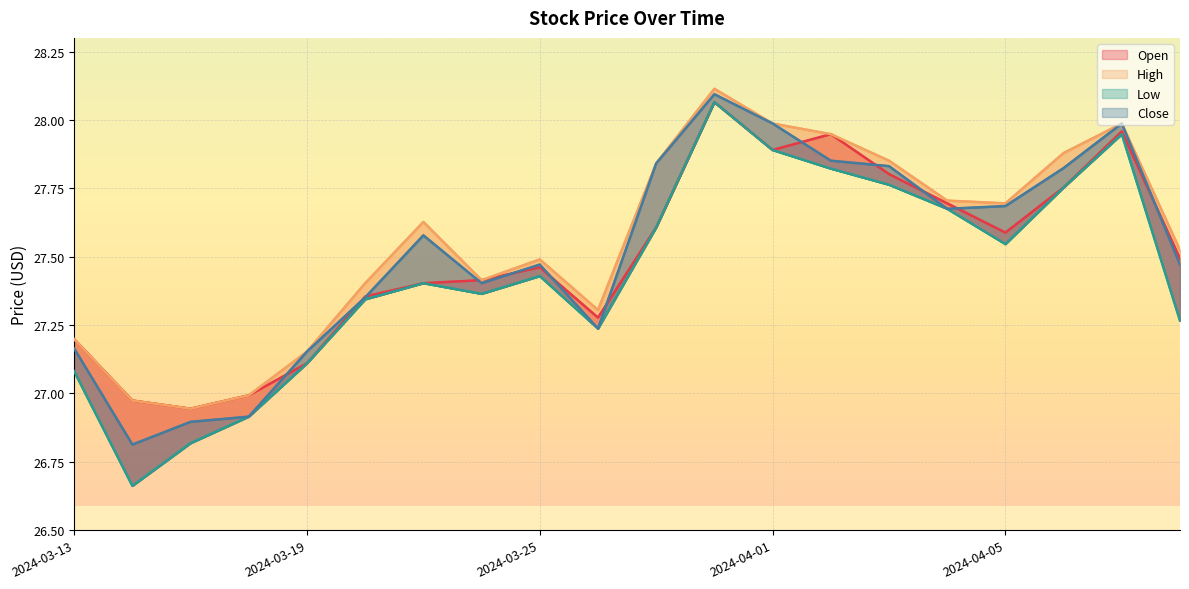

In Open, how many points are lower than both neighbors (excluding endpoints)?

4